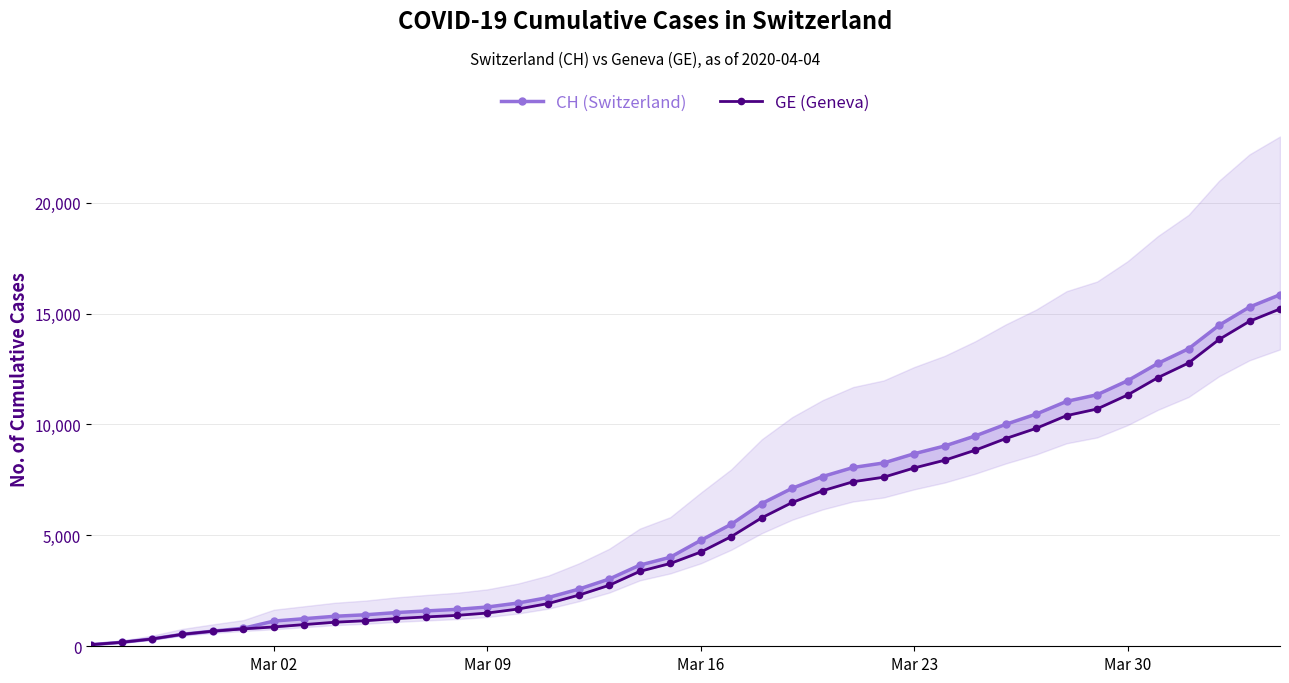

Does the chart display data point markers on the line(s)?

Yes